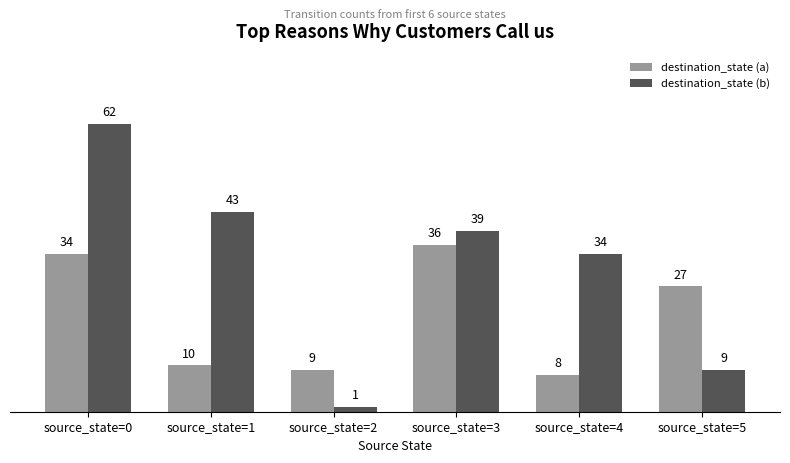

What value does the destination_state (b) series have at source_state=4?

34